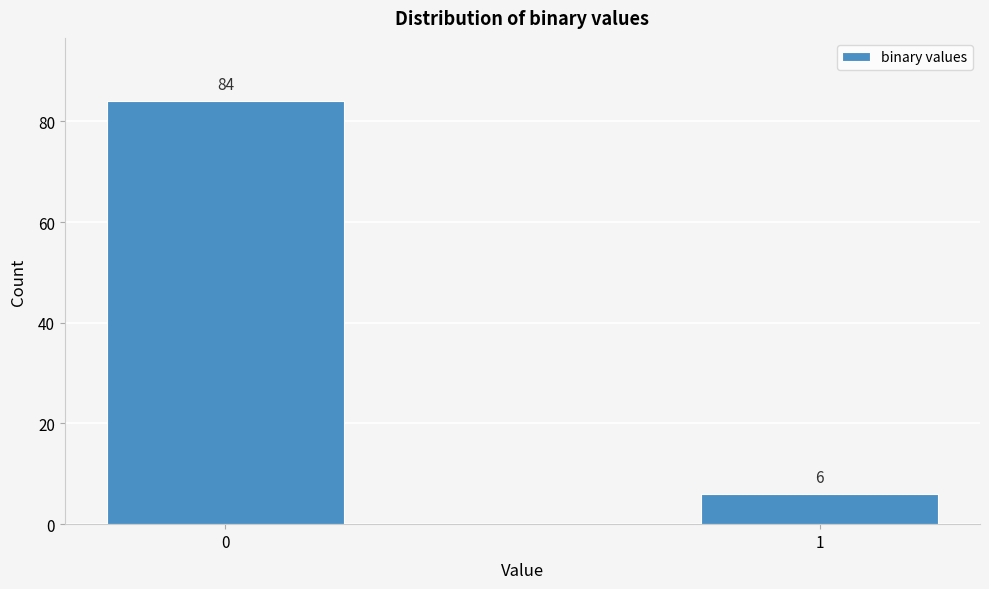

Reading right to left, transcribe all the data shown in this chart.

6	84